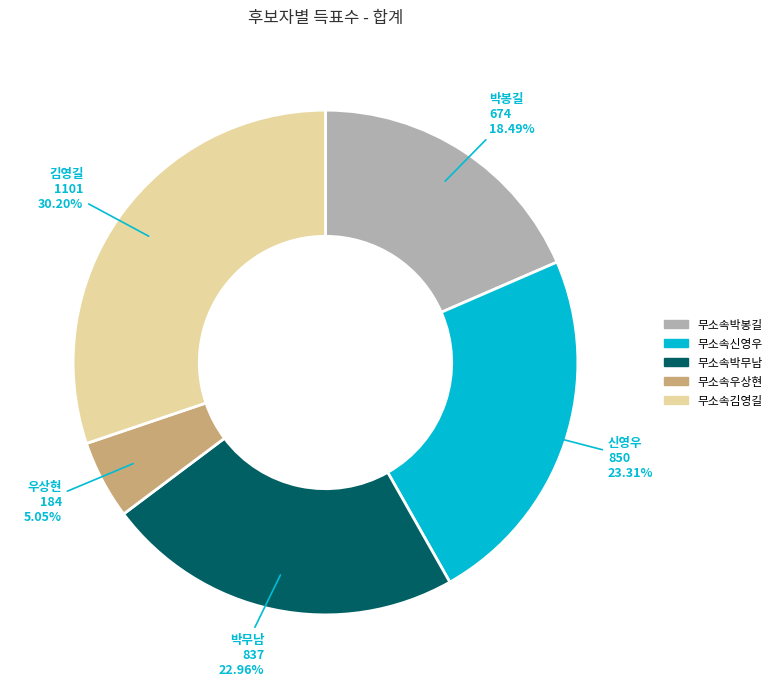

To the nearest percent, what is the combined percentage of 무소속우상현 and 무소속신영우?

28%